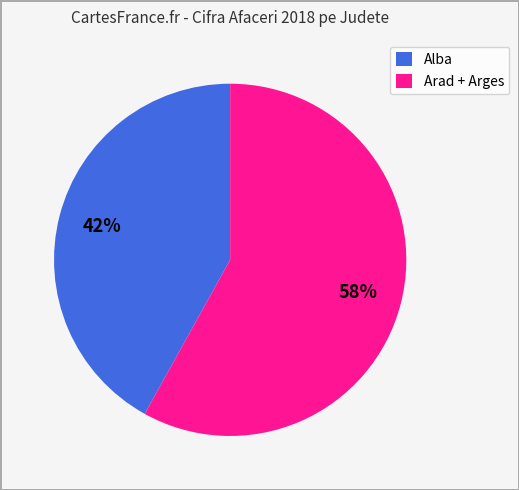

Rank the categories by value from highest to lowest.

Arad + Arges, Alba